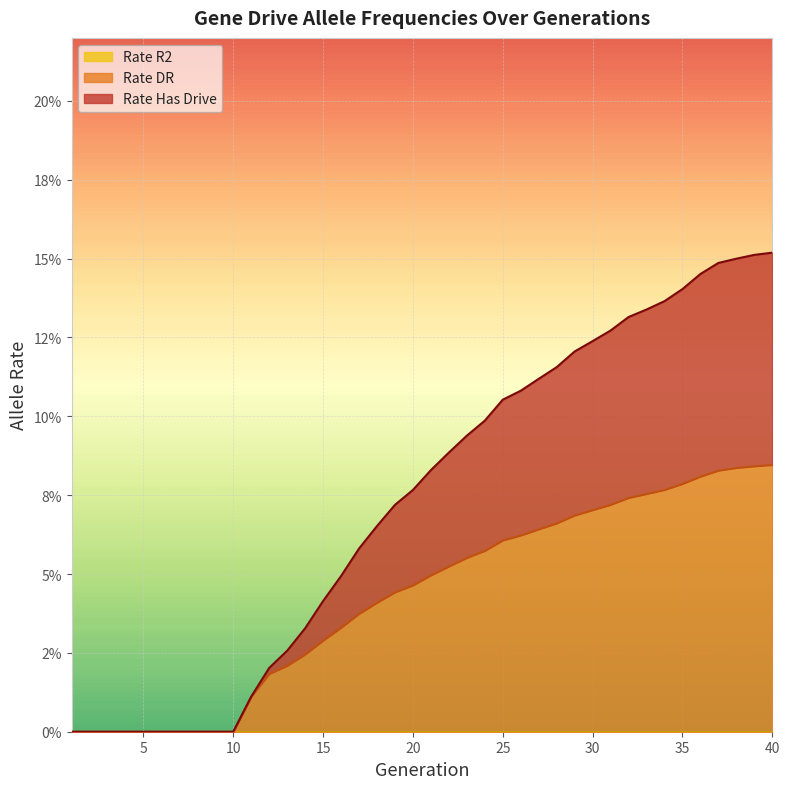

What is the value of the rate_dr point at the 27th from the left?

0.1